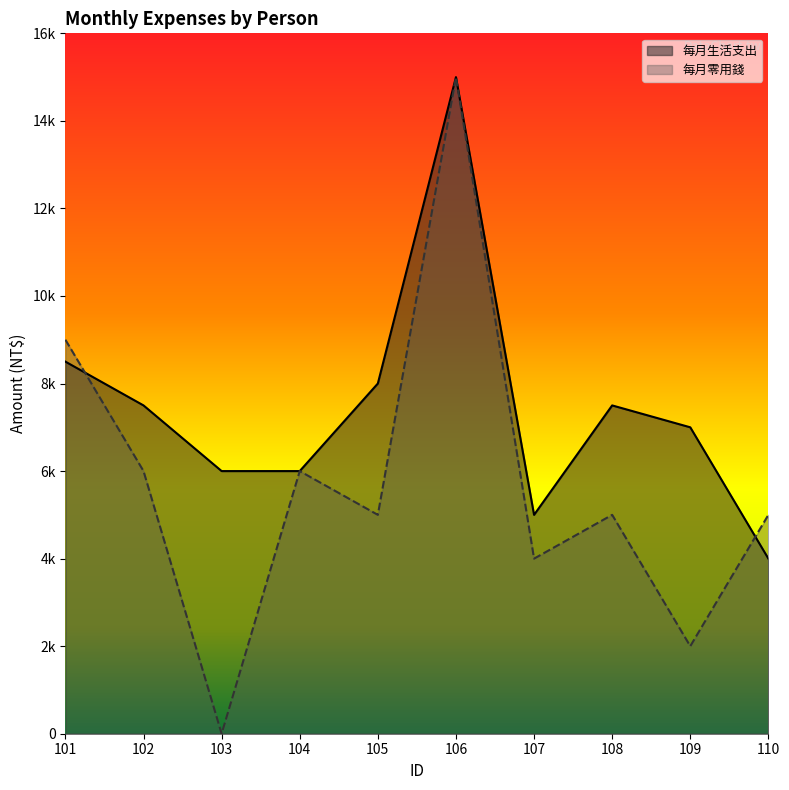

How many data points in 每月零用錢 are less than 5000?

3